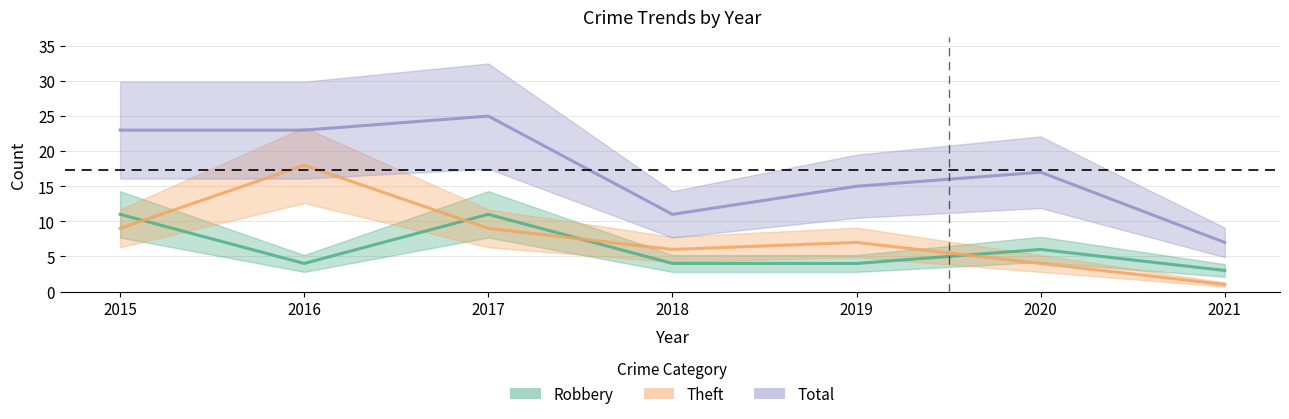

At which label is Theft closest to 9?

2015